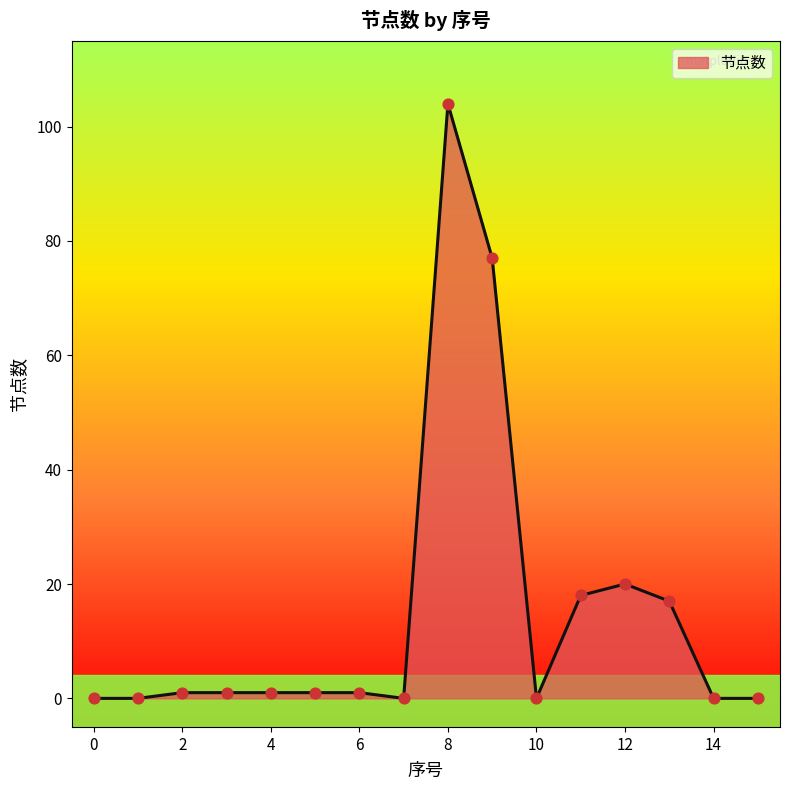

What is the difference between the maximum and minimum values?

104